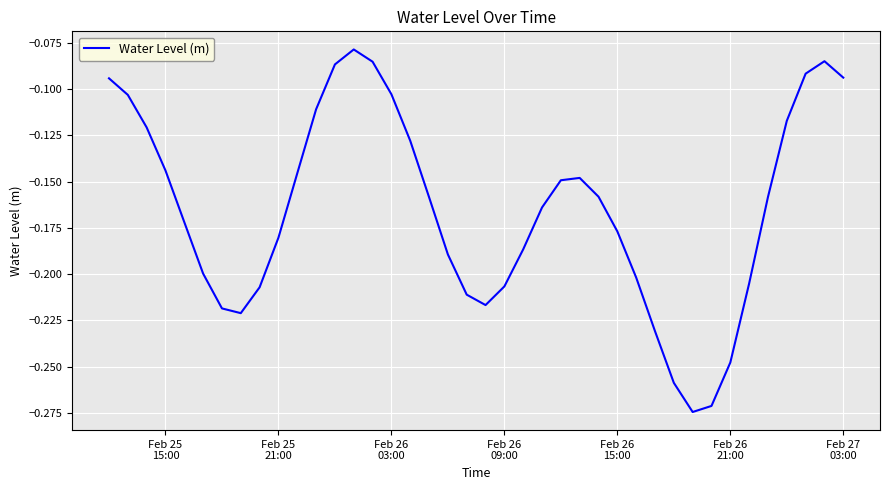

Reading left to right, what are all the values shown in this chart?

-0.1	-0.1	-0.1	-0.1	-0.2	-0.2	-0.2	-0.2	-0.2	-0.2	-0.1	-0.1	-0.1	-0.1	-0.1	-0.1	-0.1	-0.2	-0.2	-0.2	-0.2	-0.2	-0.2	-0.2	-0.1	-0.1	-0.2	-0.2	-0.2	-0.2	-0.3	-0.3	-0.3	-0.2	-0.2	-0.2	-0.1	-0.1	-0.1	-0.1